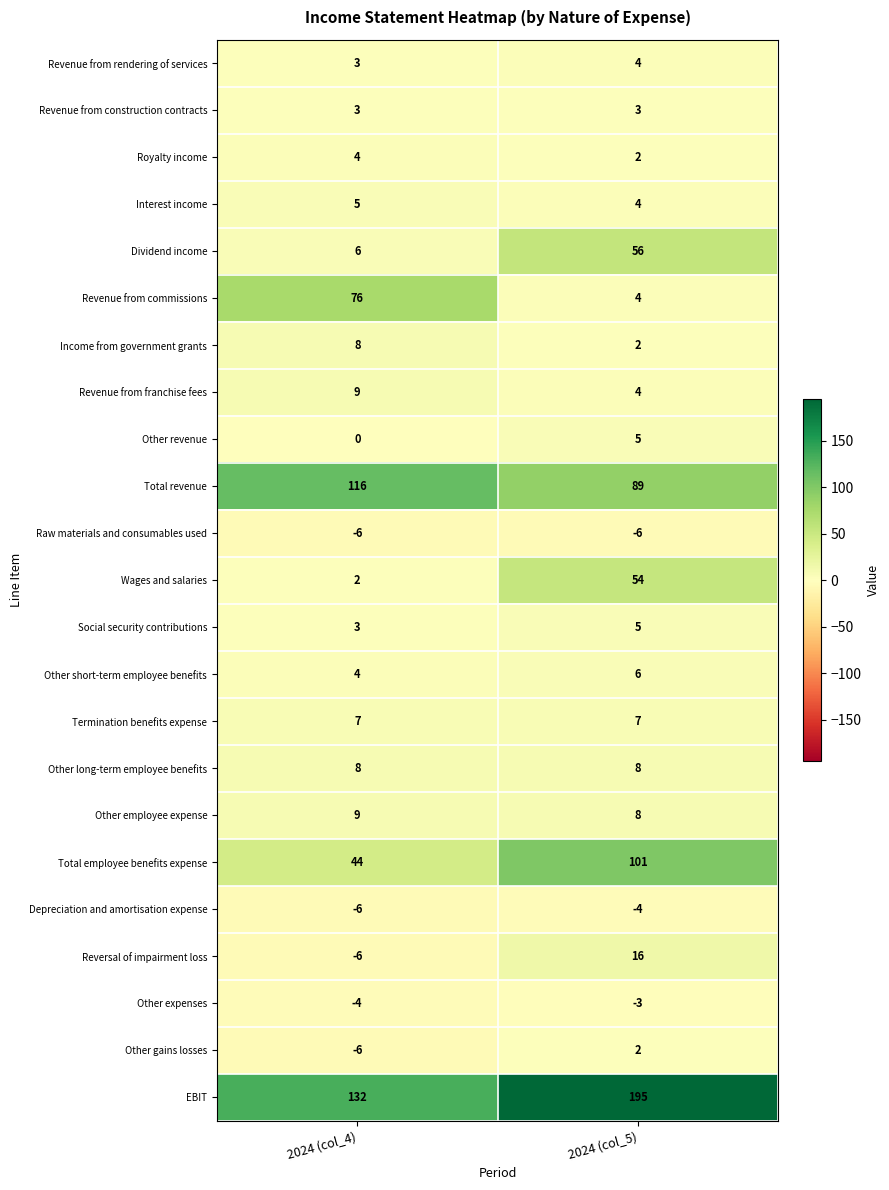

True or false: Termination benefits expense has a value of 4 at 2024 (col_5).

False